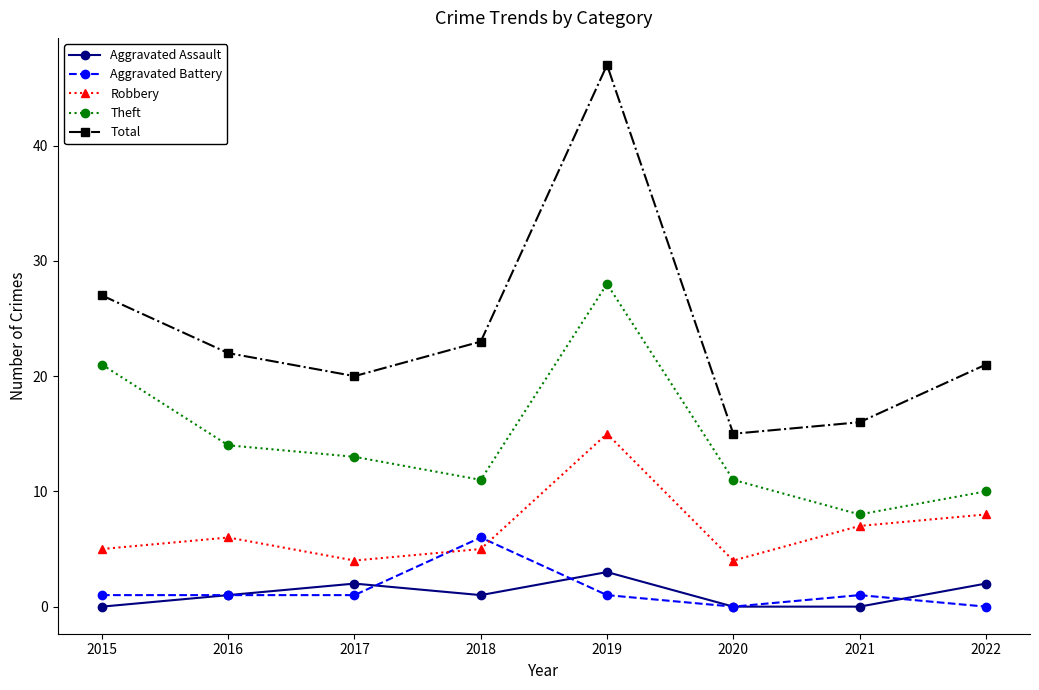

What is the difference between the maximum and minimum values in the Total series?

32